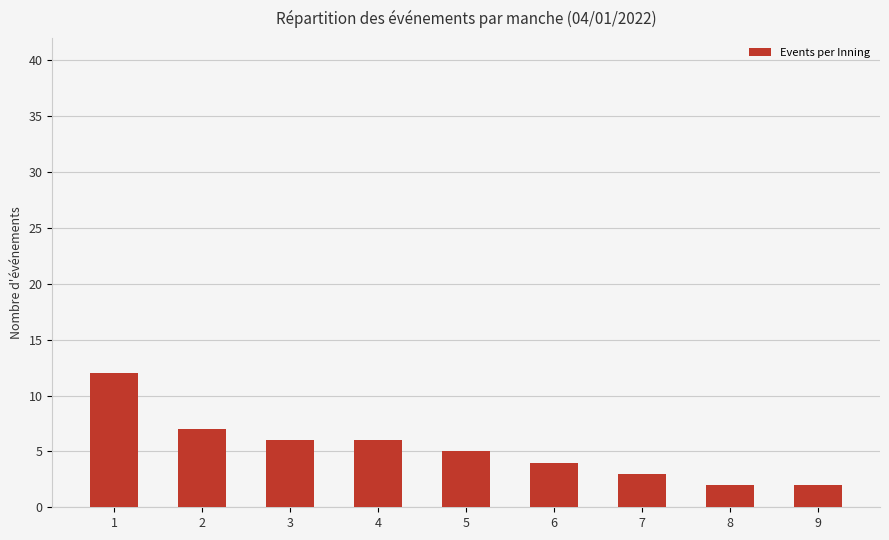

The chart shows a value of 3 at 1. True or false?

False